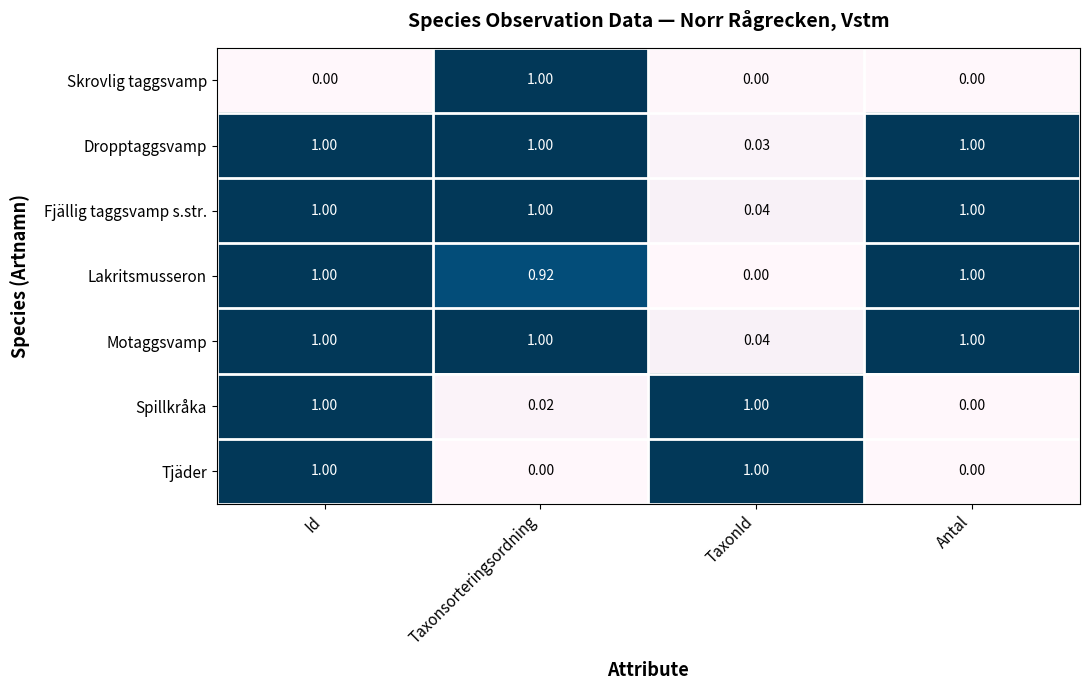

At which label does Fjällig taggsvamp s.str. reach its minimum?

TaxonId